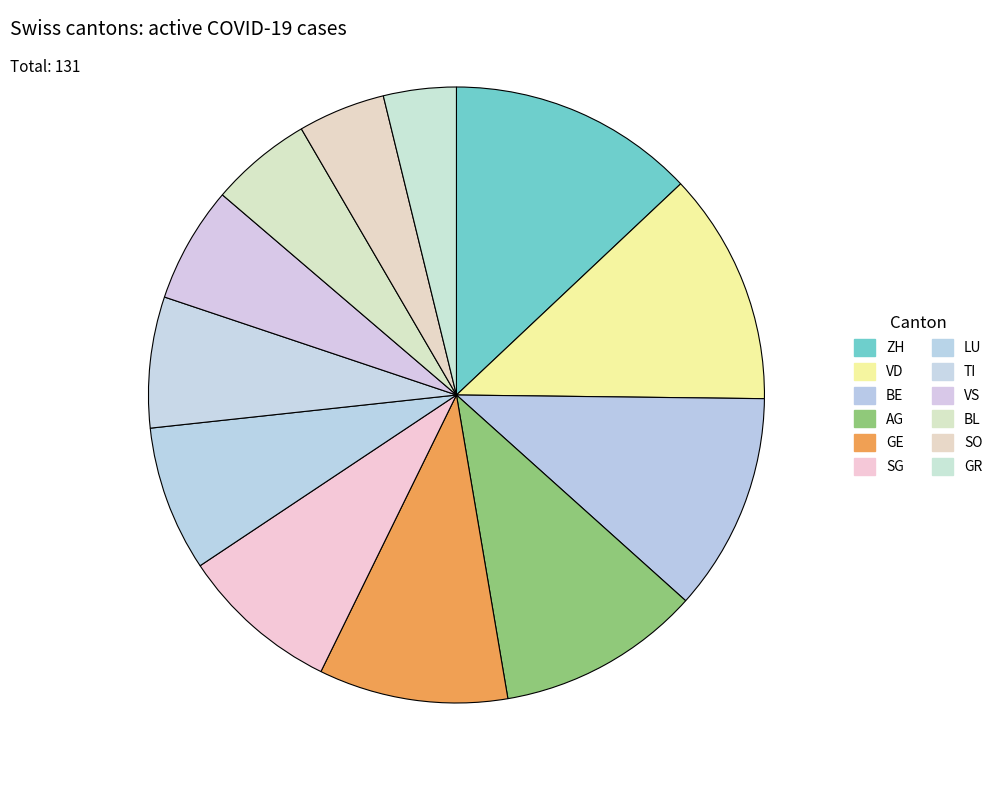

Rank the categories by value from highest to lowest.

ZH, VD, BE, AG, GE, SG, LU, TI, VS, BL, SO, GR